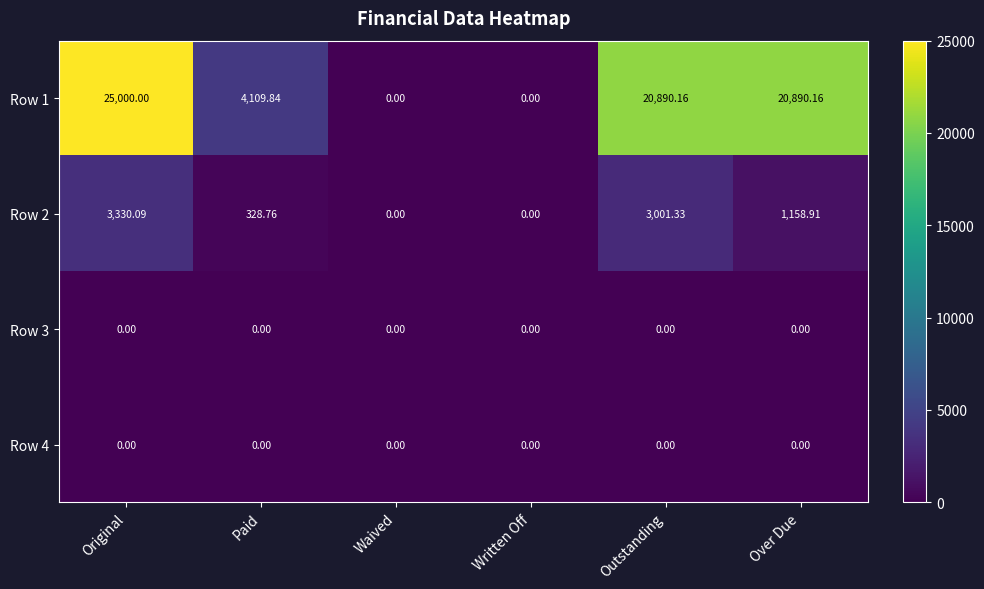

How many values in Row 2 are above zero?

4